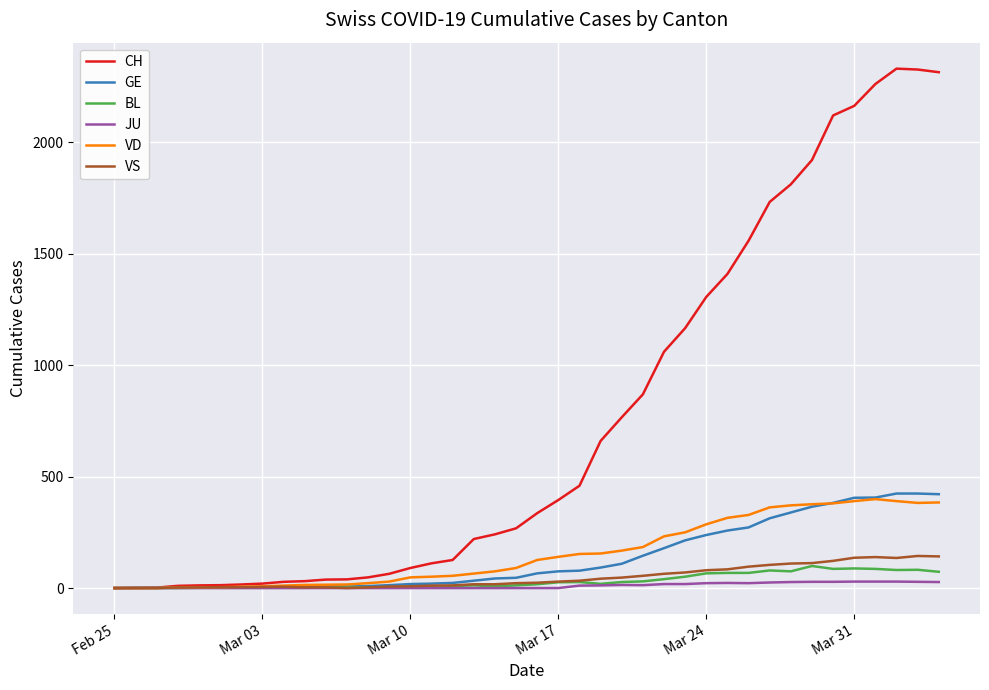

What is the maximum value for VD?

399